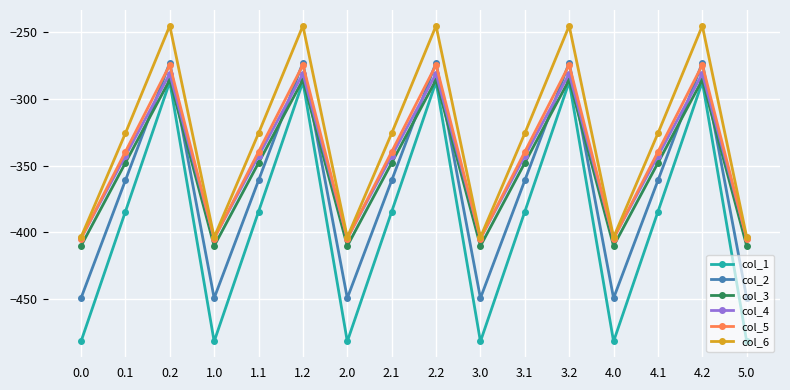

Which series changed the most between 2.2 and 4.1?

col_1